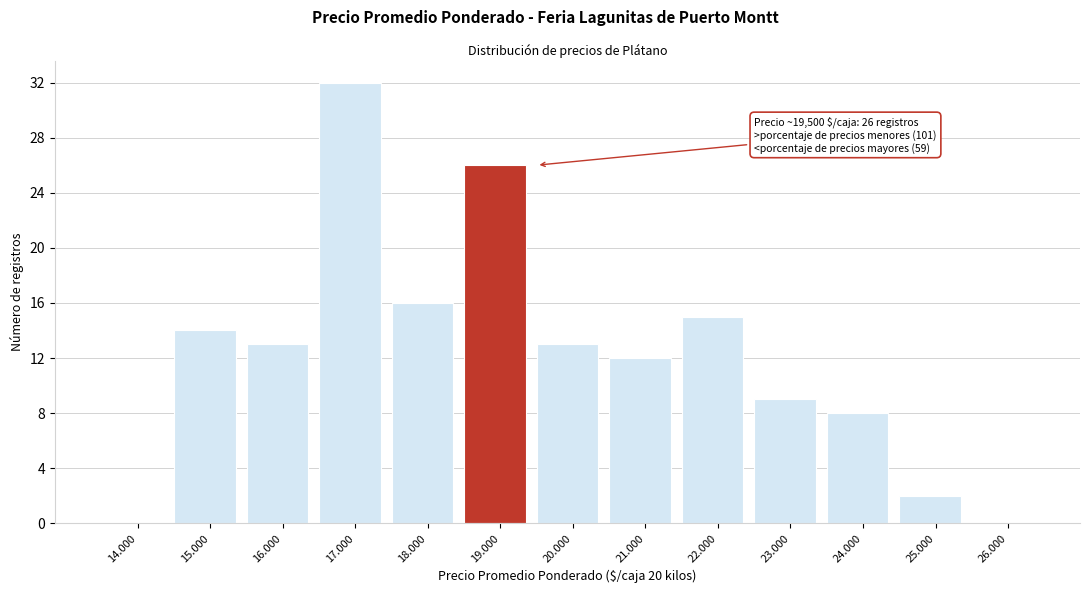

Reading left to right, what are all the values shown in this chart?

14.000=0	15.000=14	16.000=13	17.000=32	18.000=16	19.000=26	20.000=13	21.000=12	22.000=15	23.000=9	24.000=8	25.000=2	26.000=0